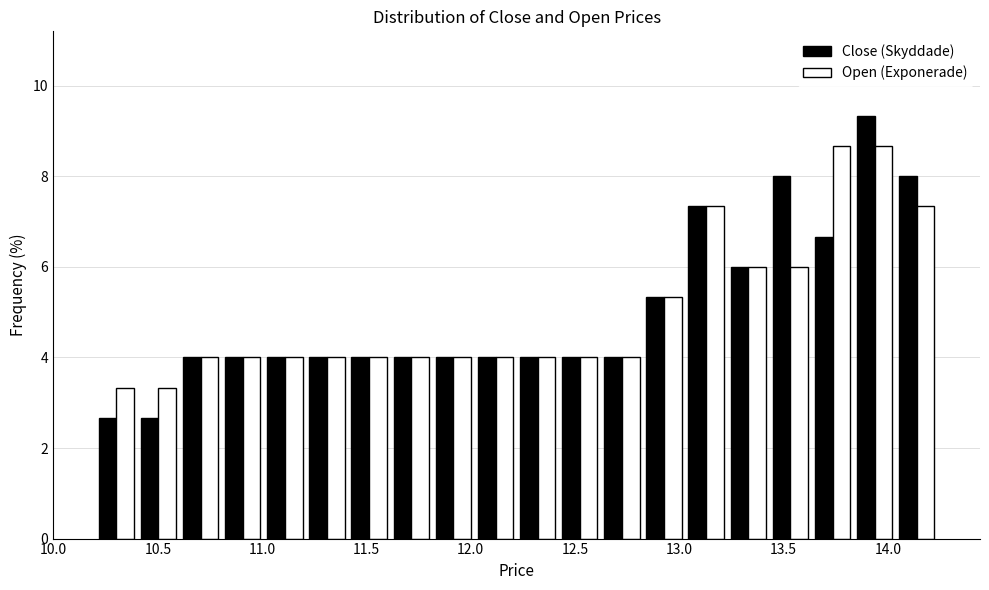

Reading left to right, list every range on the x-axis with the height of the bar of each series over it. Neither the bar edges nor the heights are printed on the chart, so give them approximately, as read against the axes.

10.20 to 10.40: Close (Skyddade)=2.6	Open (Exponerade)=3.4
10.40 to 10.60: Close (Skyddade)=2.6	Open (Exponerade)=3.4
10.60 to 10.80: Close (Skyddade)=4.0	Open (Exponerade)=4.0
10.80 to 11.00: Close (Skyddade)=4.0	Open (Exponerade)=4.0
11.00 to 11.20: Close (Skyddade)=4.0	Open (Exponerade)=4.0
11.20 to 11.40: Close (Skyddade)=4.0	Open (Exponerade)=4.0
11.40 to 11.60: Close (Skyddade)=4.0	Open (Exponerade)=4.0
11.60 to 11.80: Close (Skyddade)=4.0	Open (Exponerade)=4.0
11.80 to 12.00: Close (Skyddade)=4.0	Open (Exponerade)=4.0
12.00 to 12.20: Close (Skyddade)=4.0	Open (Exponerade)=4.0
12.20 to 12.40: Close (Skyddade)=4.0	Open (Exponerade)=4.0
12.40 to 12.60: Close (Skyddade)=4.0	Open (Exponerade)=4.0
12.60 to 12.85: Close (Skyddade)=4.0	Open (Exponerade)=4.0
12.85 to 13.05: Close (Skyddade)=5.4	Open (Exponerade)=5.4
13.05 to 13.25: Close (Skyddade)=7.4	Open (Exponerade)=7.4
13.25 to 13.45: Close (Skyddade)=6.0	Open (Exponerade)=6.0
13.45 to 13.65: Close (Skyddade)=8.0	Open (Exponerade)=6.0
13.65 to 13.85: Close (Skyddade)=6.6	Open (Exponerade)=8.6
13.85 to 14.05: Close (Skyddade)=9.4	Open (Exponerade)=8.6
14.05 to 14.25: Close (Skyddade)=8.0	Open (Exponerade)=7.4